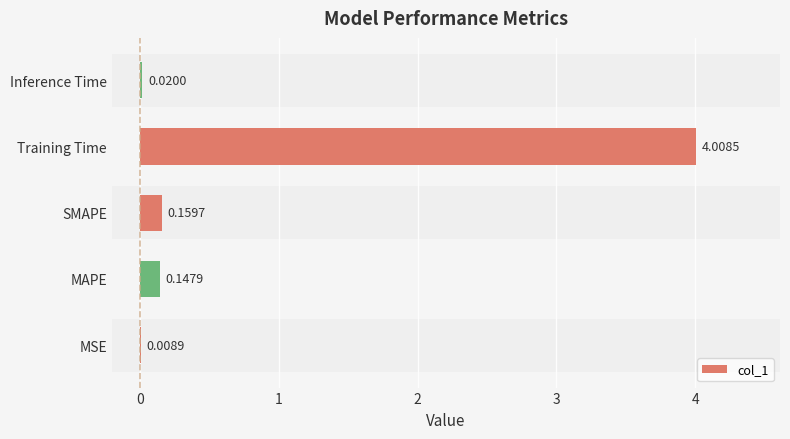

Which has a higher value, MSE or Inference Time?

Inference Time